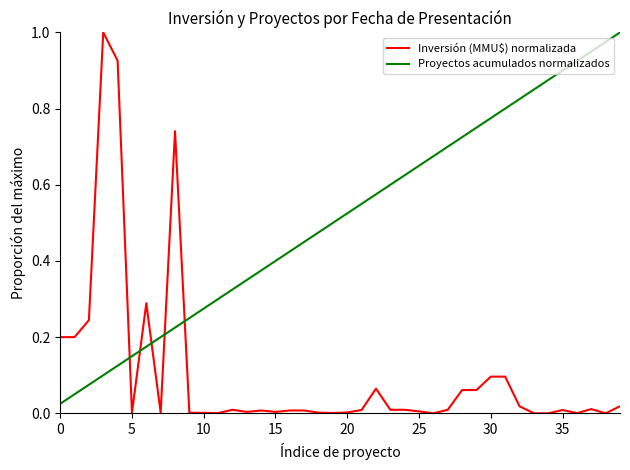

How many times do Inversión (MMU$) normalizada and Proyectos acumulados normalizados cross each other?

5